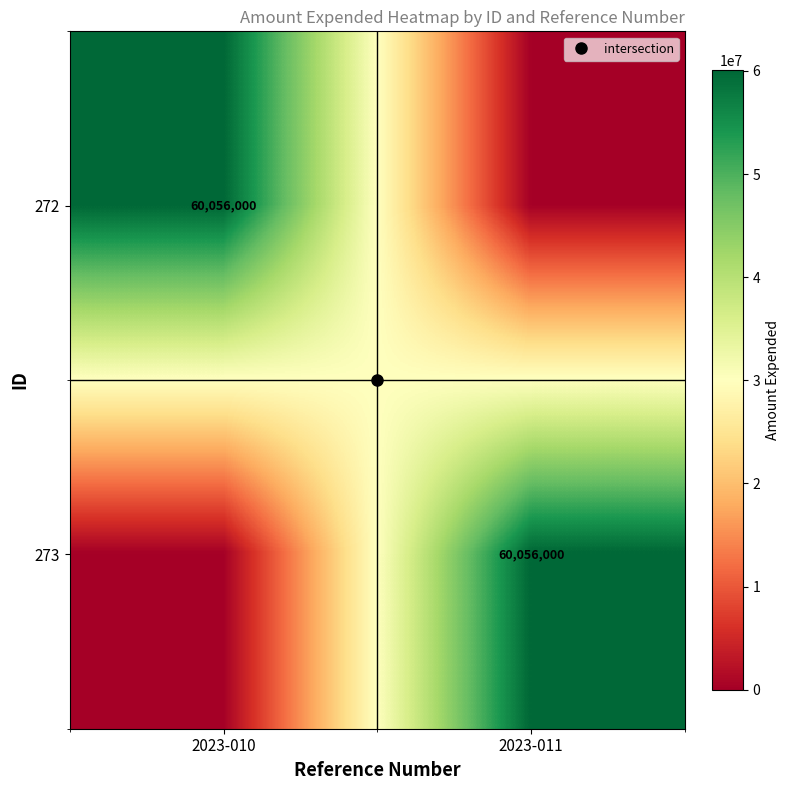

The 272 series shows -27801508 at 2023-011. True or false?

False